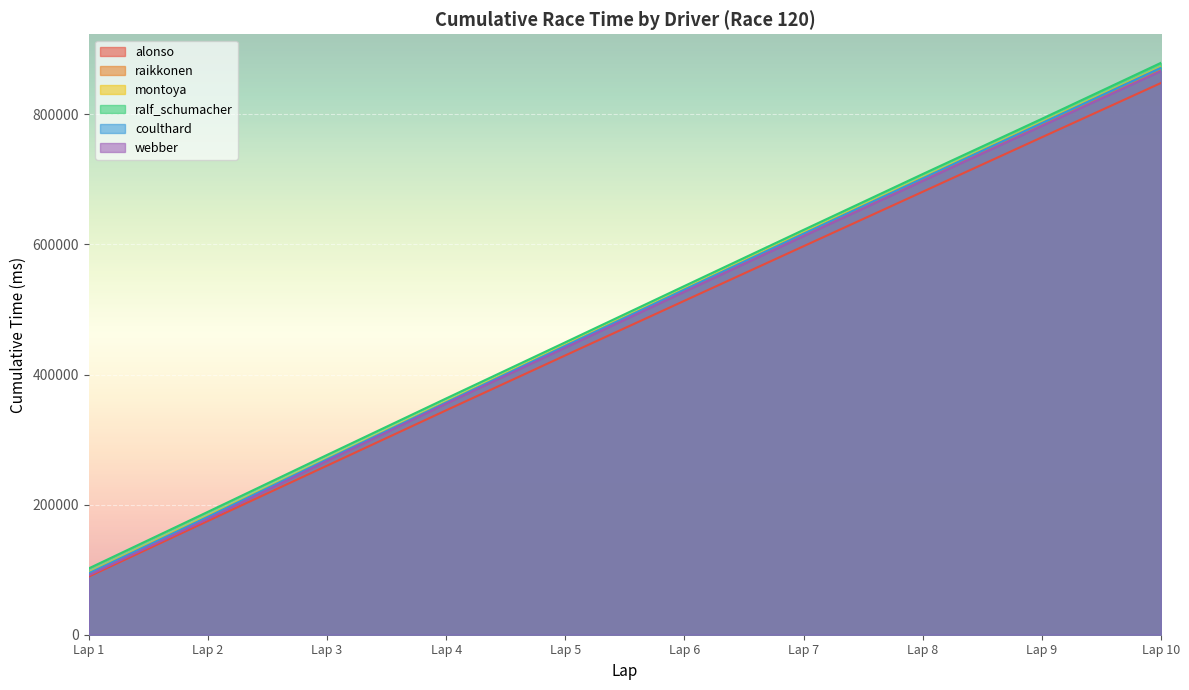

What is the maximum value shown in the chart?

879022